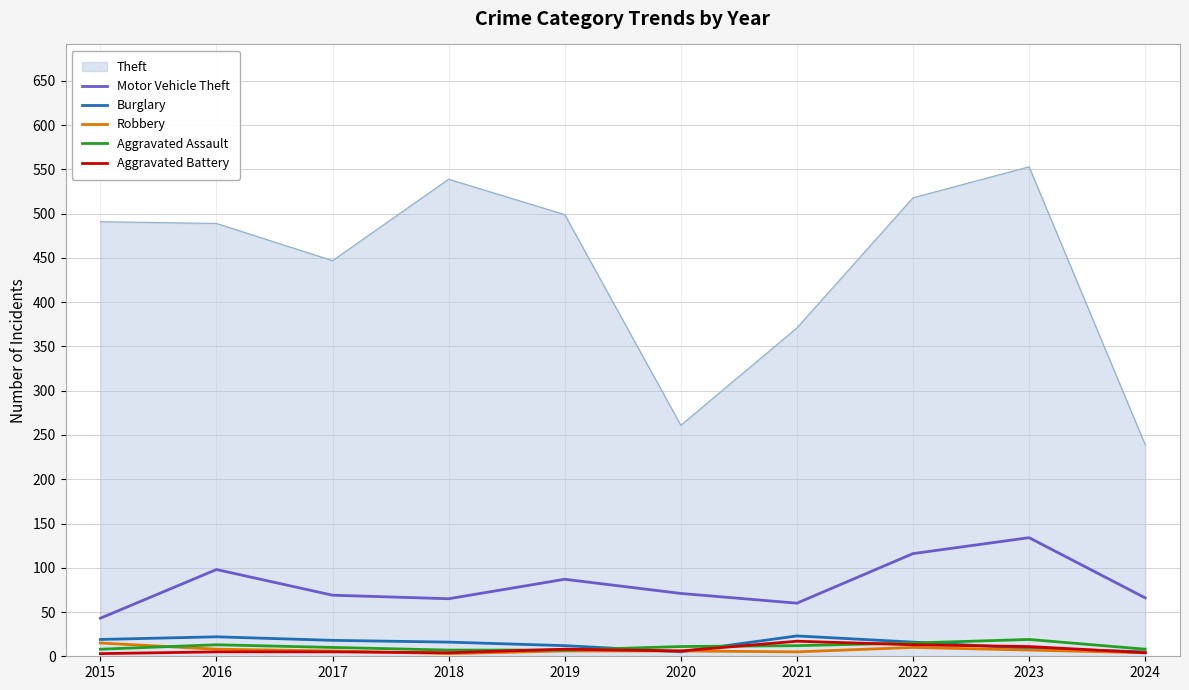

What is the difference between the maximum and minimum values in the Burglary series?

18